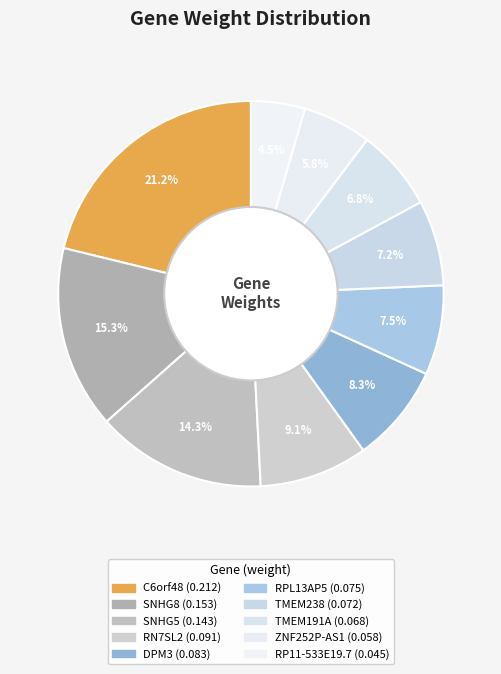

Which slice is the smallest?

RP11-533E19.7